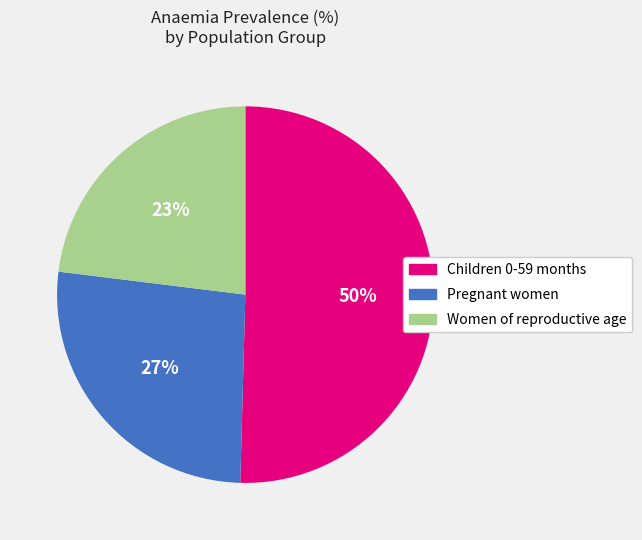

Which category accounts for the majority?

Children 0-59 months